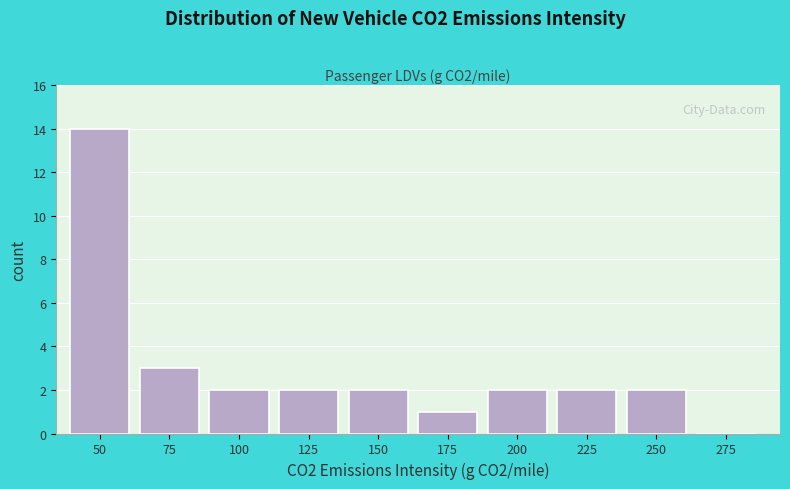

Reading left to right, what are all the values shown in this chart?

50=14	75=3	100=2	125=2	150=2	175=1	200=2	225=2	250=2	275=0